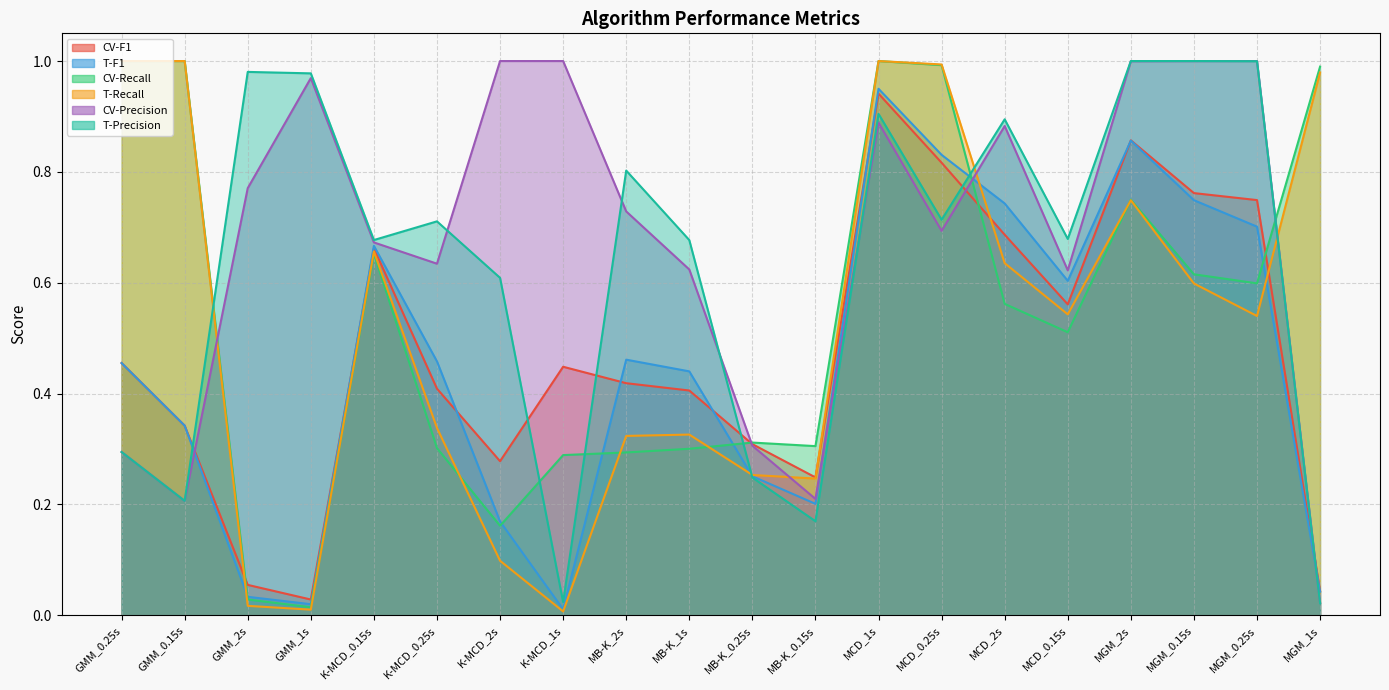

What are all the series names shown in the legend?

CV-F1, T-F1, CV-Recall, T-Recall, CV-Precision, T-Precision